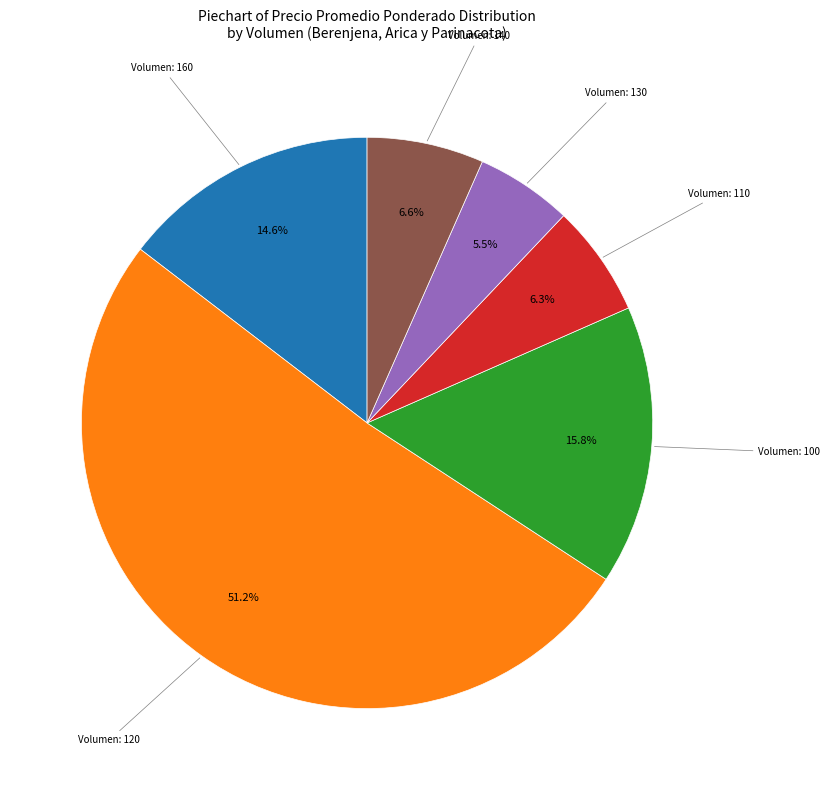

How many slices are in this pie chart?

6